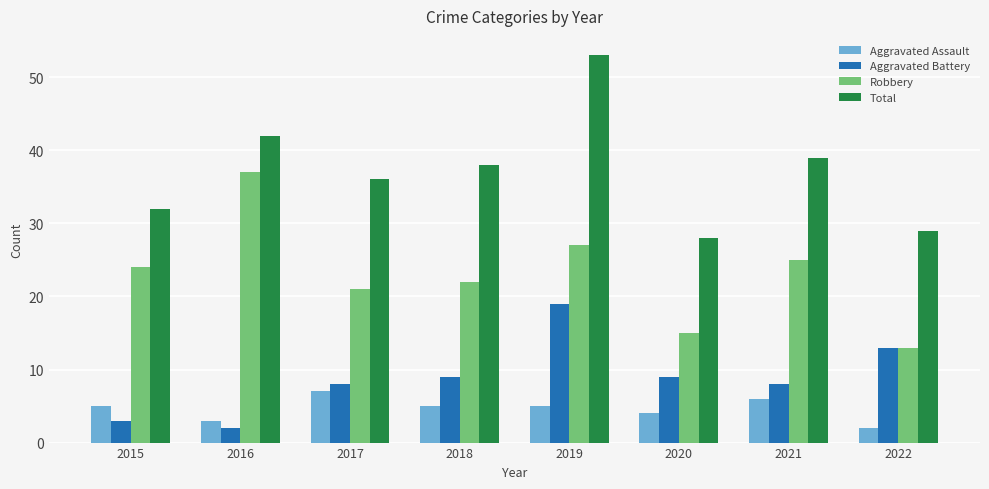

Is the value of Aggravated Assault at 2016 greater than the value of Total at 2022?

No